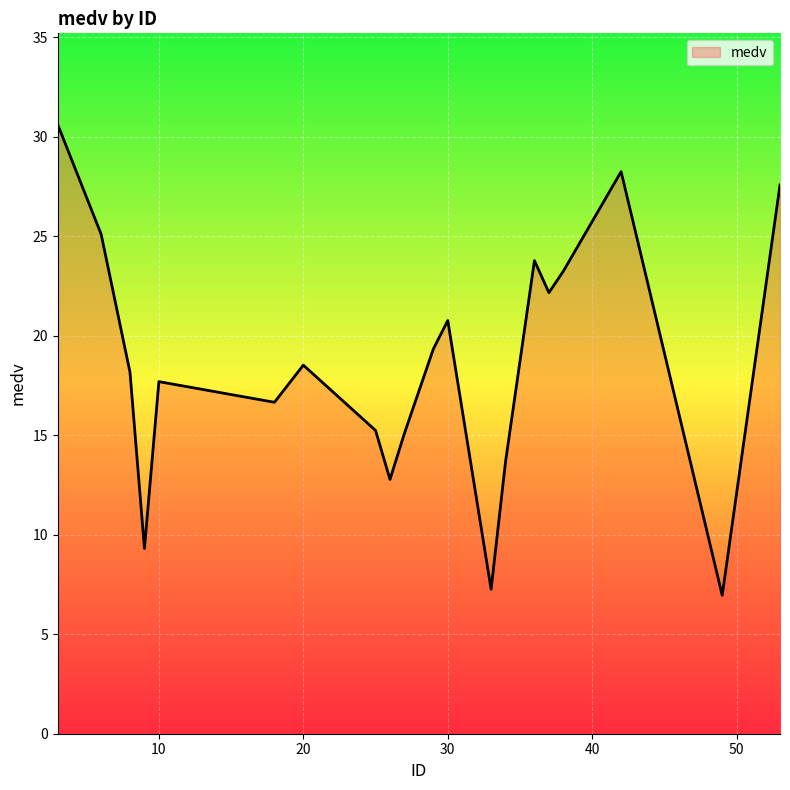

What is the minimum value shown in the chart?

7.0